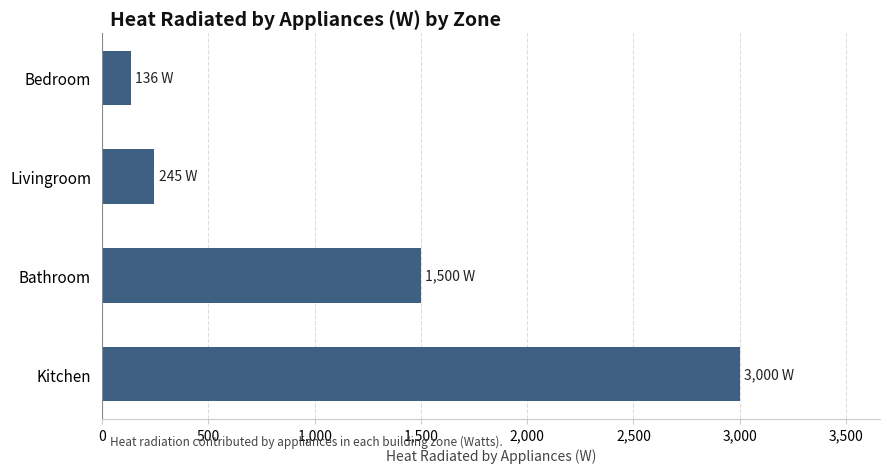

The value at Bathroom is 2626. True or false?

False